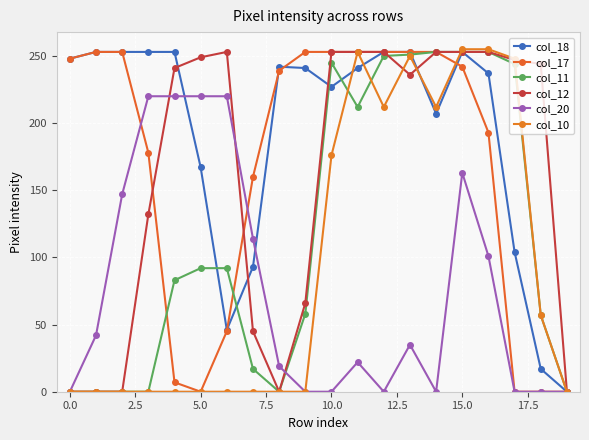

Which series has the largest total across all categories?

col_18